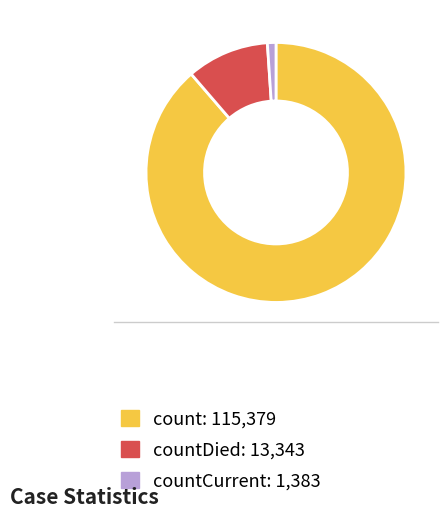

Is there any slice that represents more than half of the pie?

Yes